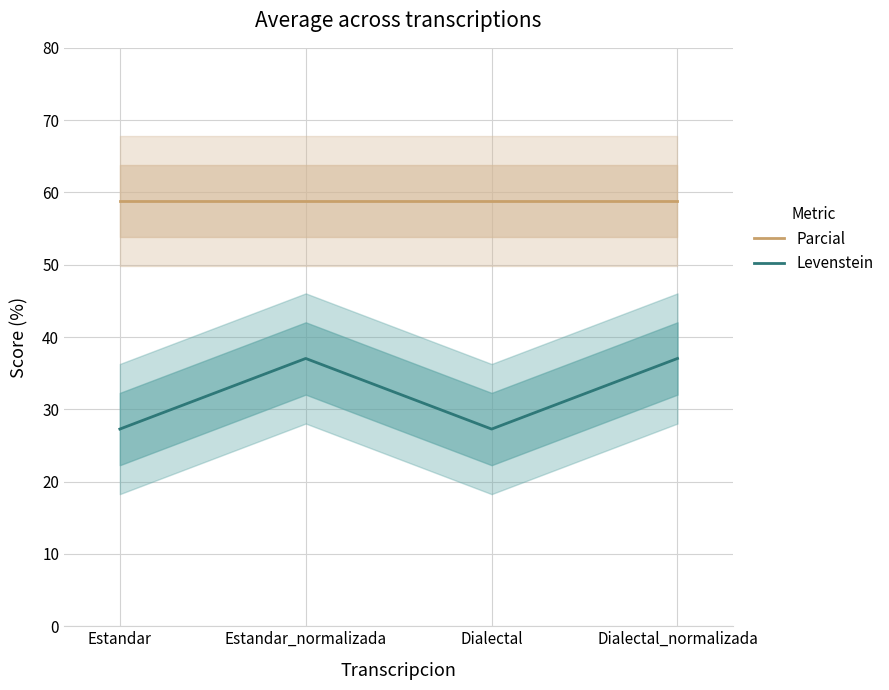

What is the sum of the Parcial values at Dialectal and Estandar?

117.6